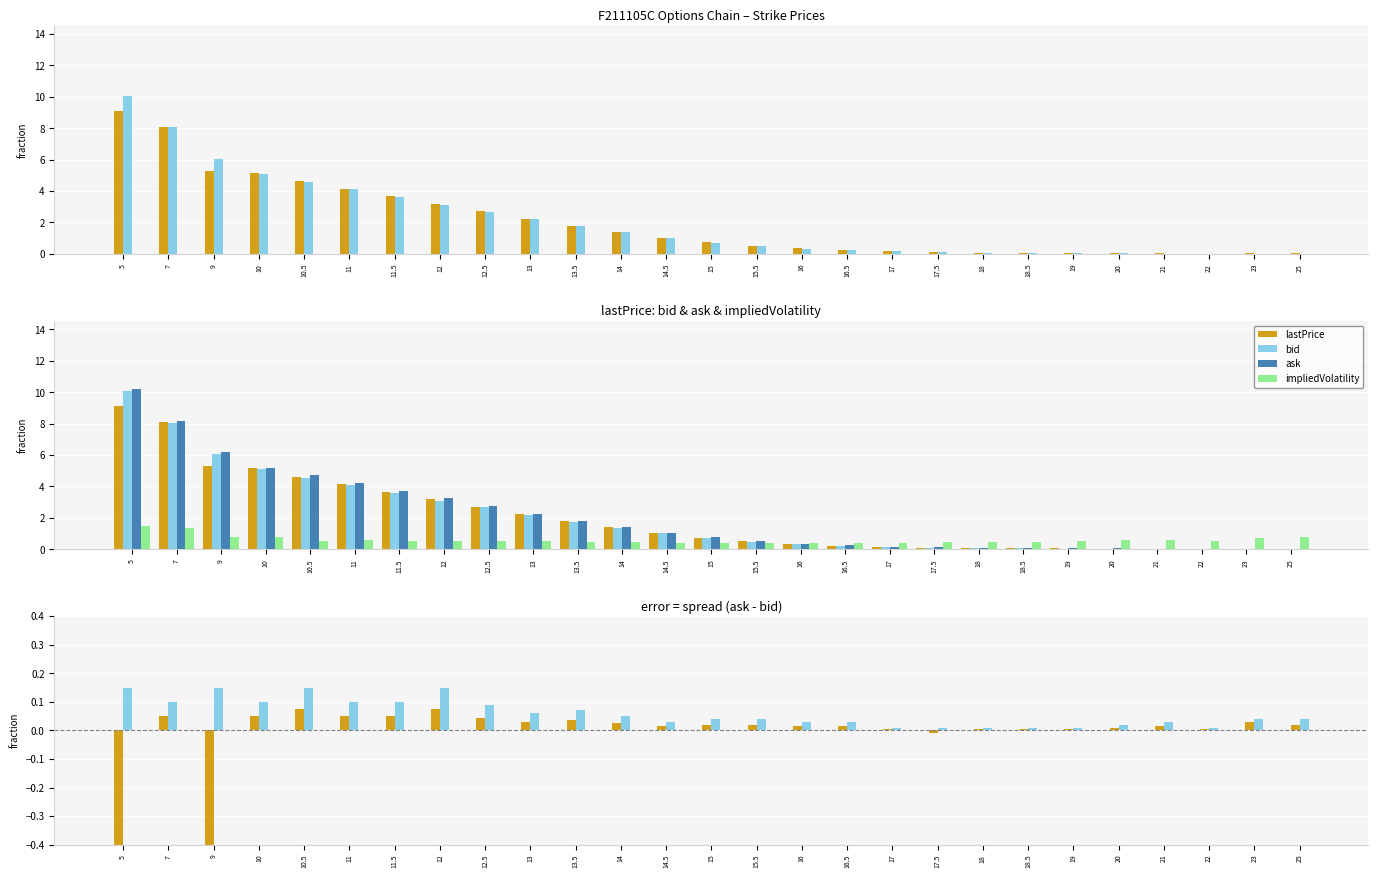

Does the chart contain any negative values?

Yes